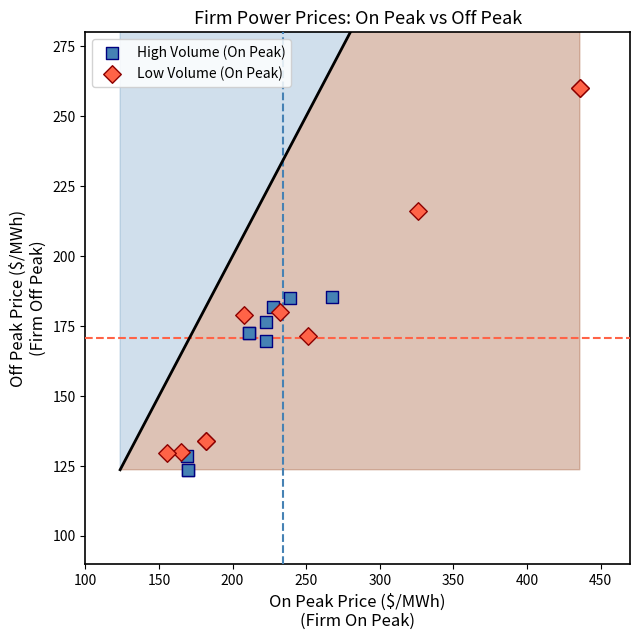

Which series contains the highest Y value?

Low Volume (On Peak)